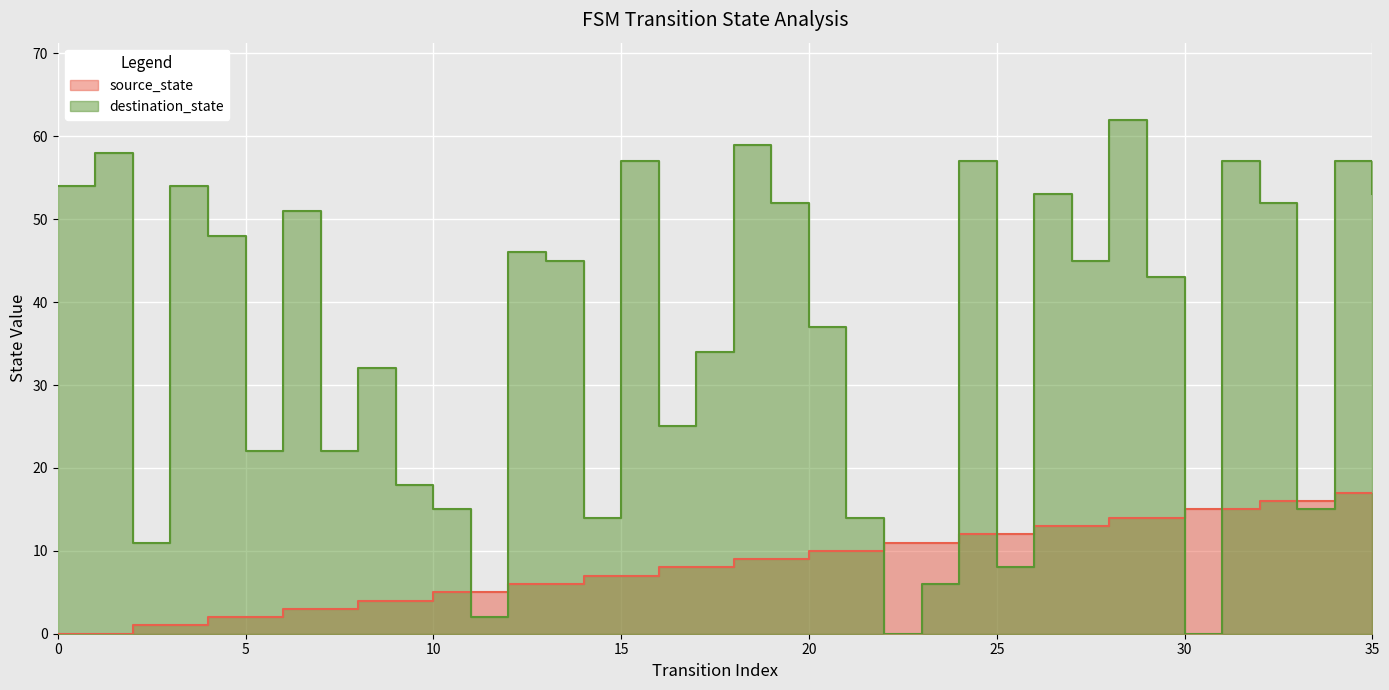

True or false: destination_state has more than 1 points higher than both neighbors.

True